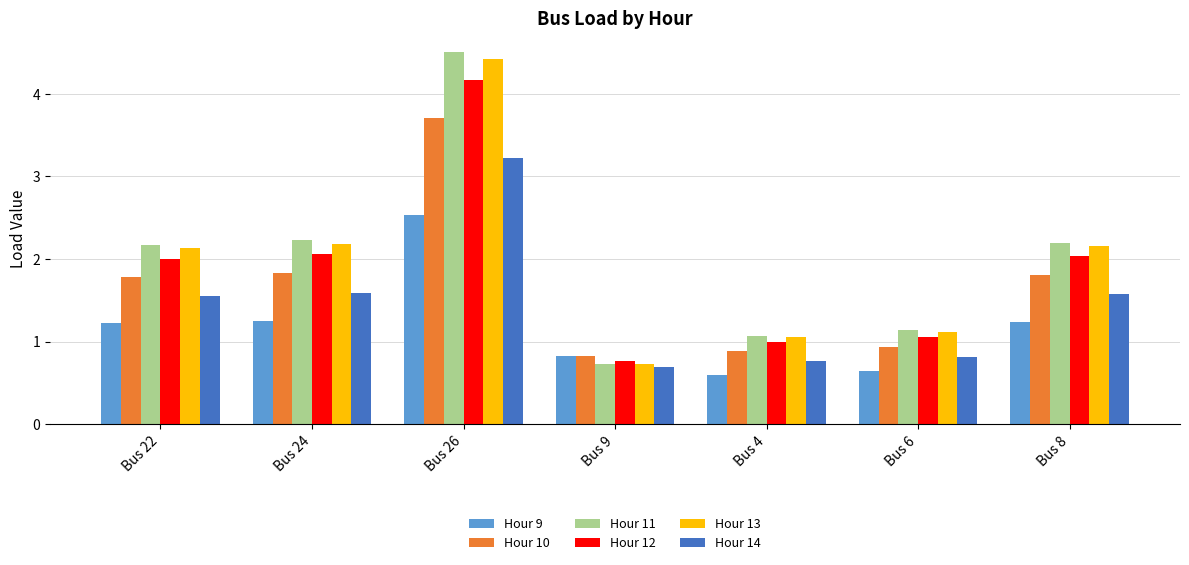

Is the value of Hour 10 at Bus 9 greater than the value of Hour 11 at Bus 24?

No